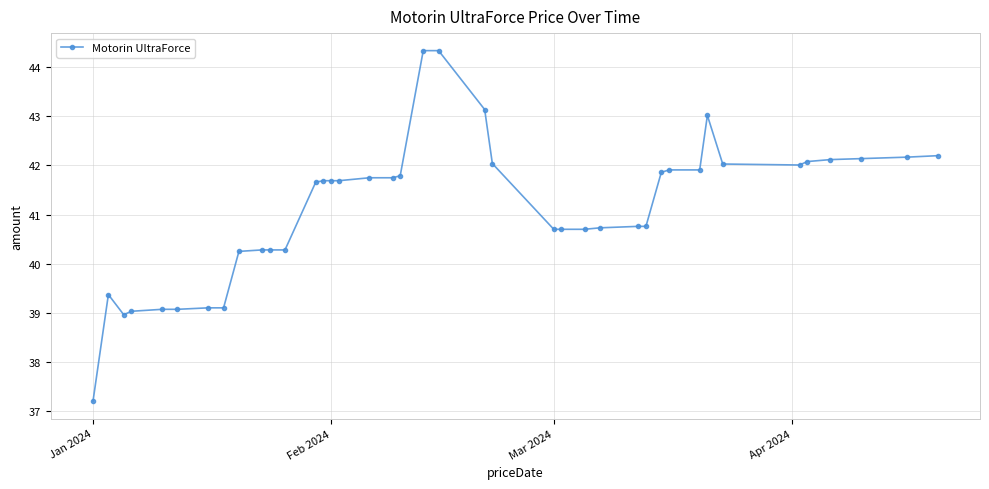

What is the minimum value shown in the chart?

37.2